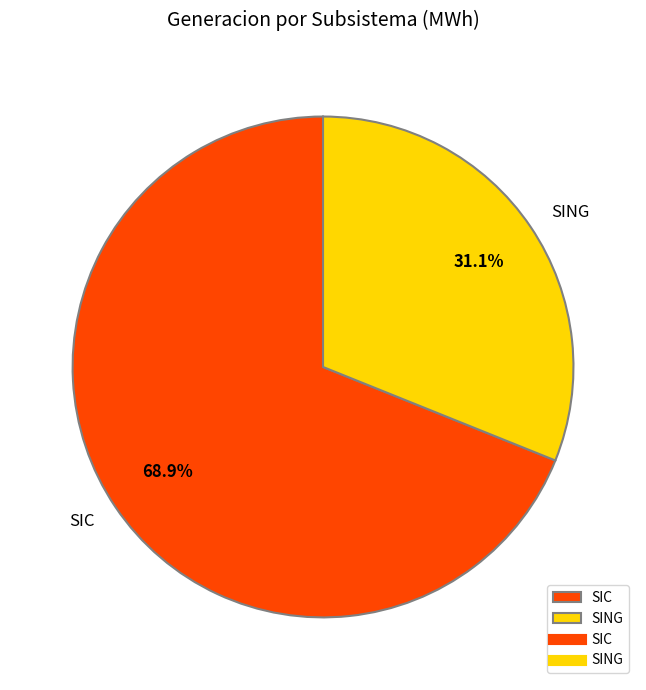

How many segments does this pie chart have?

2